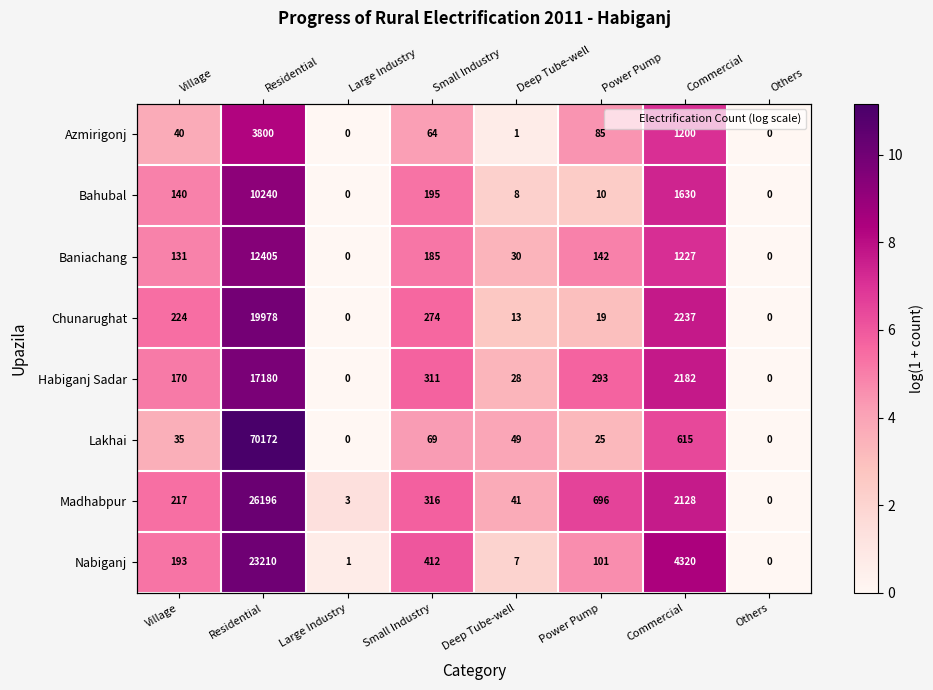

Which category has the highest value in the Bahubal series?

Residential